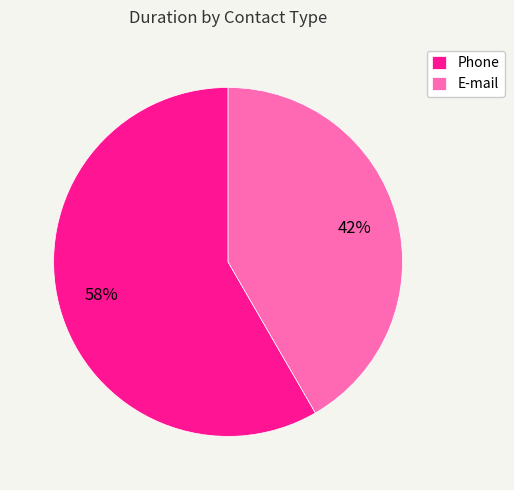

To the nearest percent, what percentage of the pie is Phone?

58%